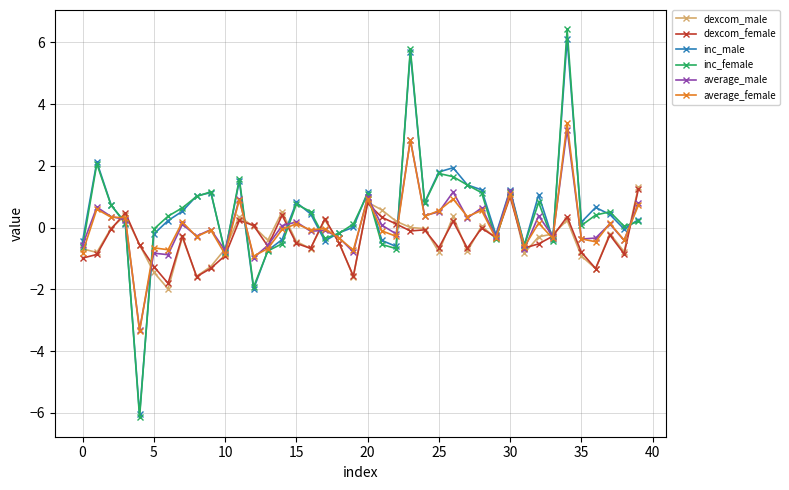

Which series has the widest spread of values?

inc_female